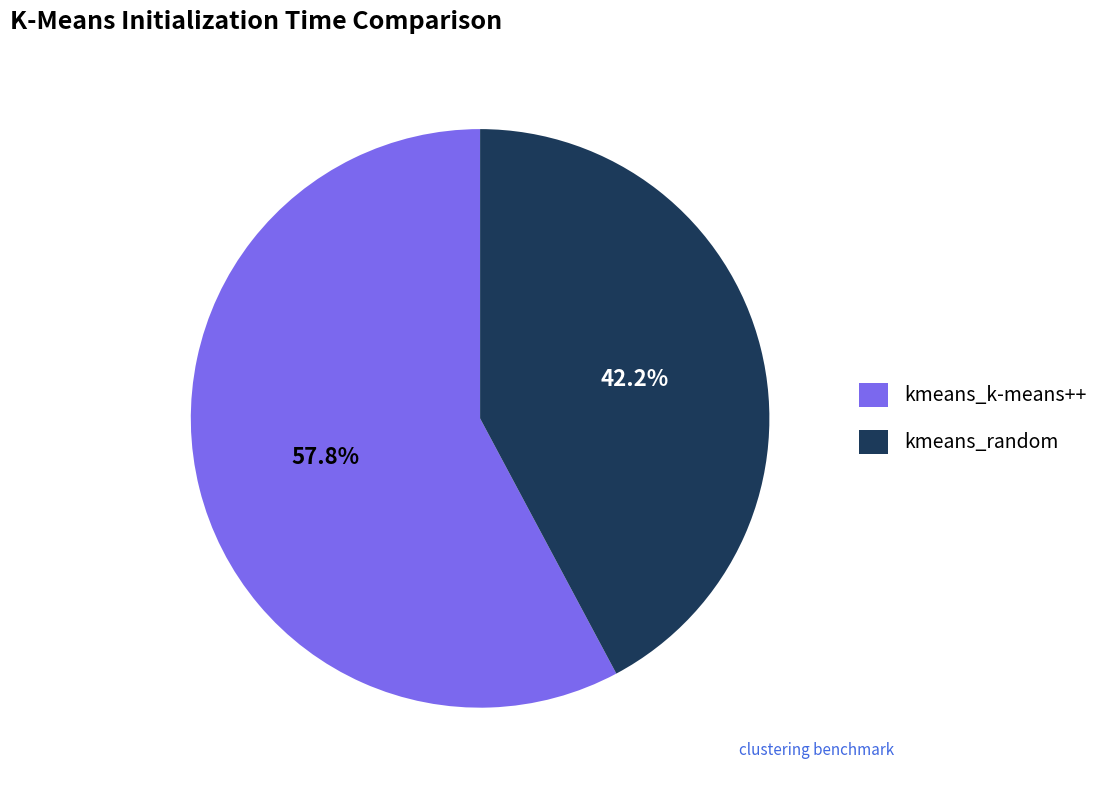

Which slice is the largest?

kmeans_k-means++